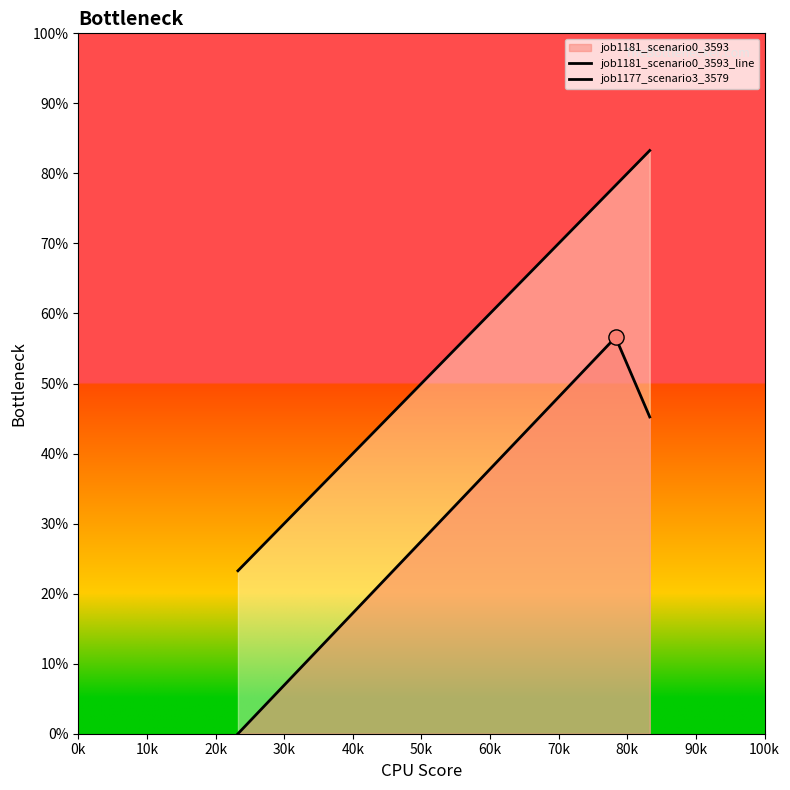

At how many categories does at least one series exceed 0?

3